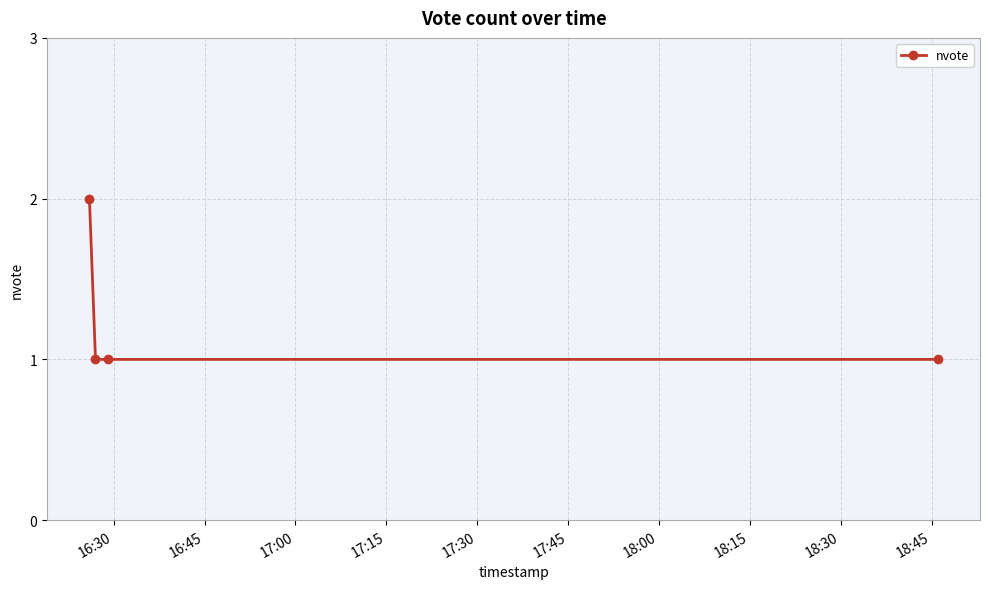

How many series are shown in this chart?

1